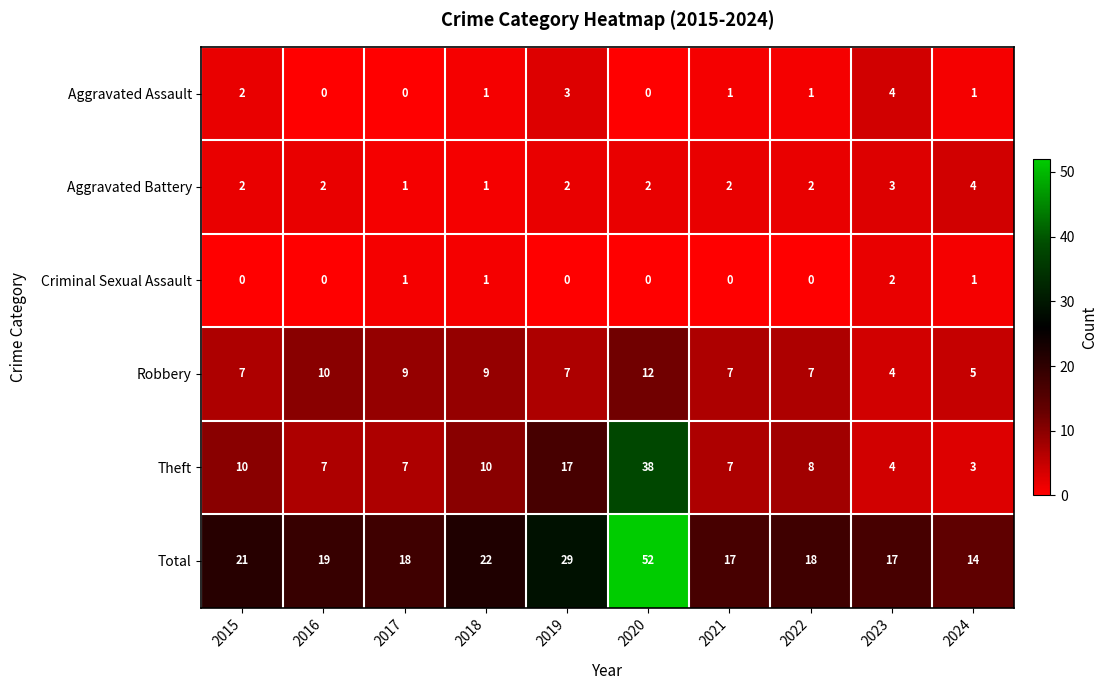

Which series has the largest total across all categories?

Total